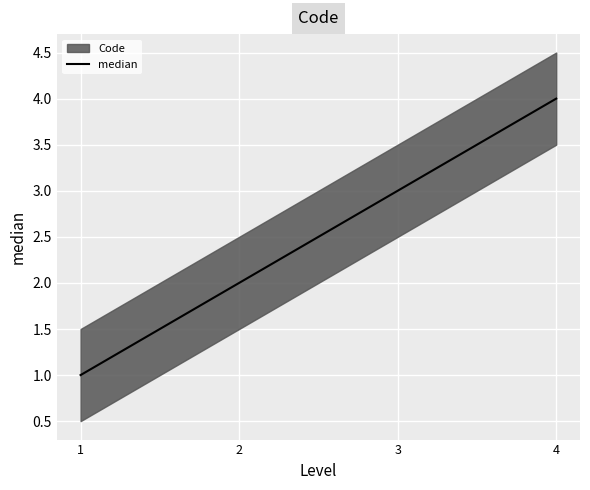

What is the value of the 2nd point from the left?

2